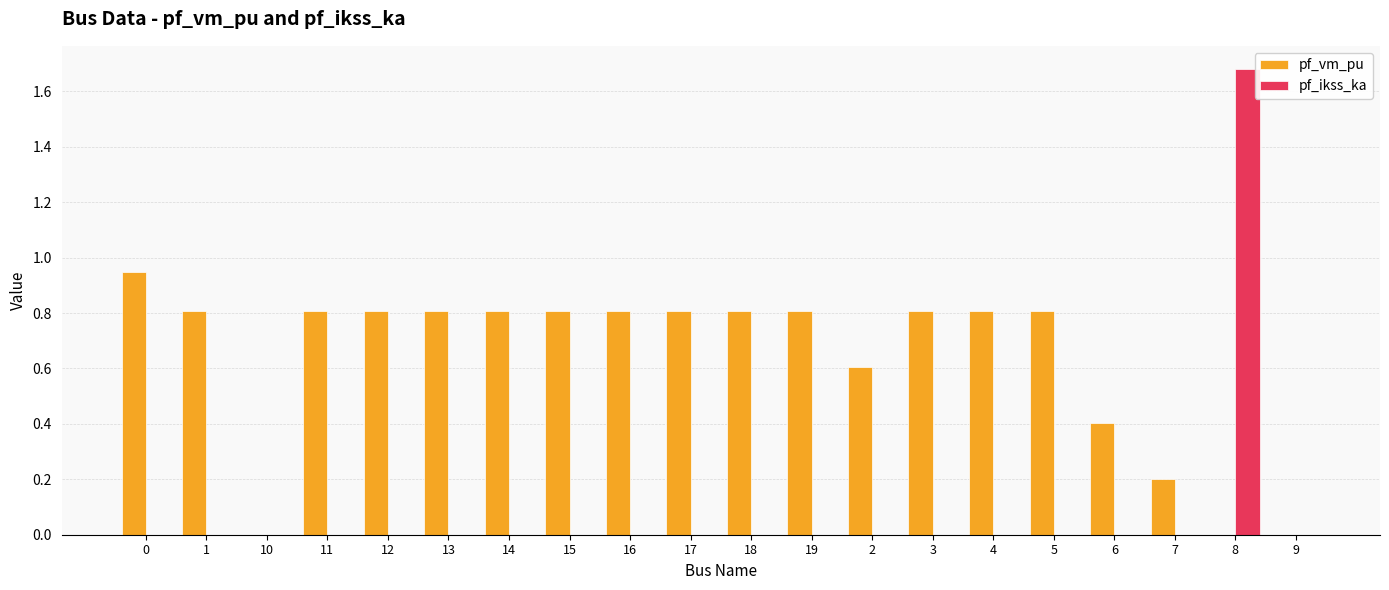

Are the bars grouped side by side (vs. stacked)?

Yes